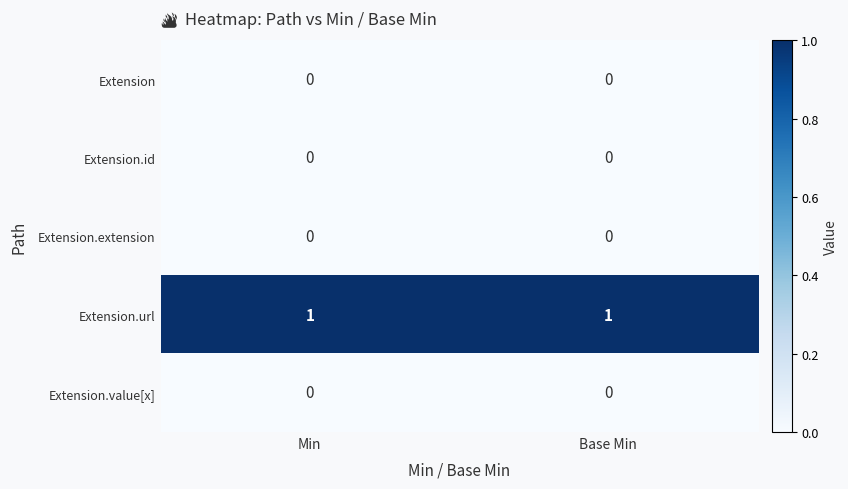

The Extension.value[x] series shows 0 at Base Min. True or false?

True